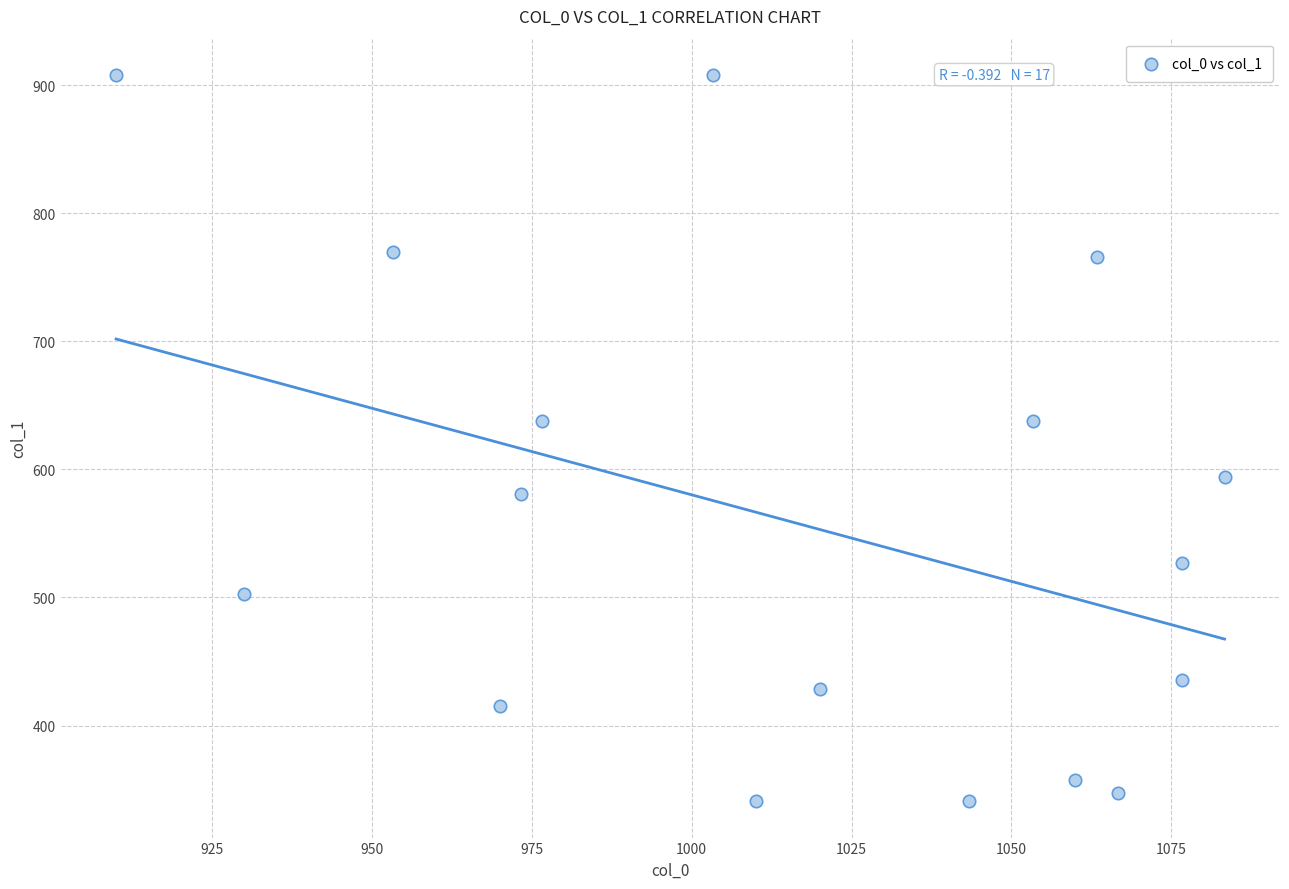

What is the range of X values (max minus min)?

173.3